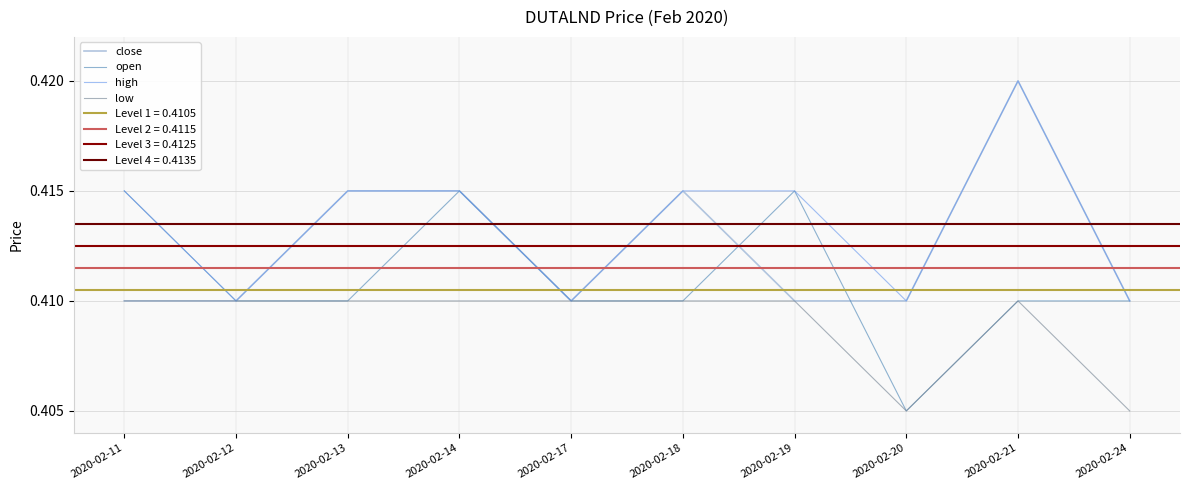

What value does the close series have at 2020-02-11?

0.4